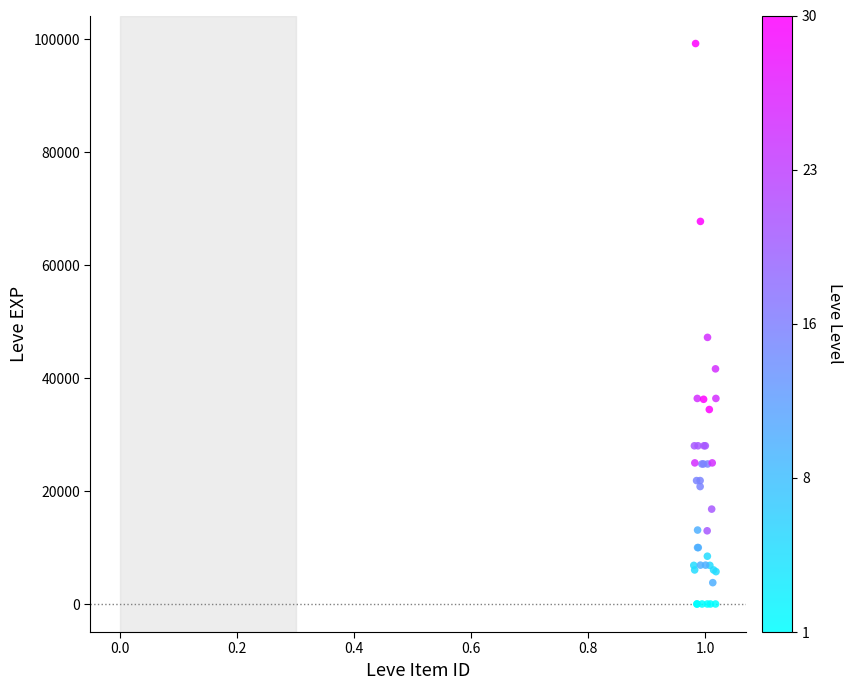

What Y value in the scatter plot is closest to 49610?

47200